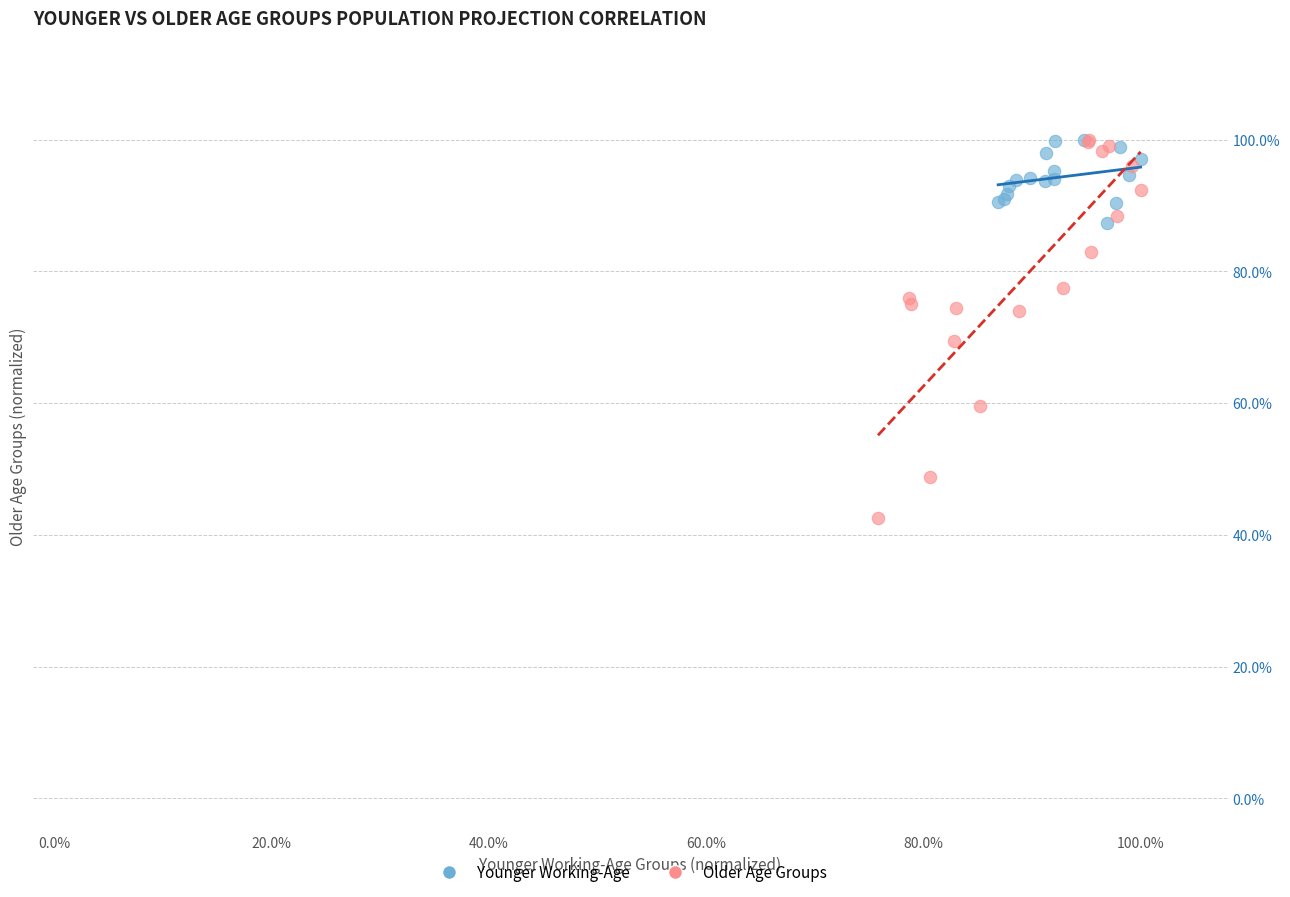

What are all the series names shown in the legend?

Younger Working-Age, Older Age Groups